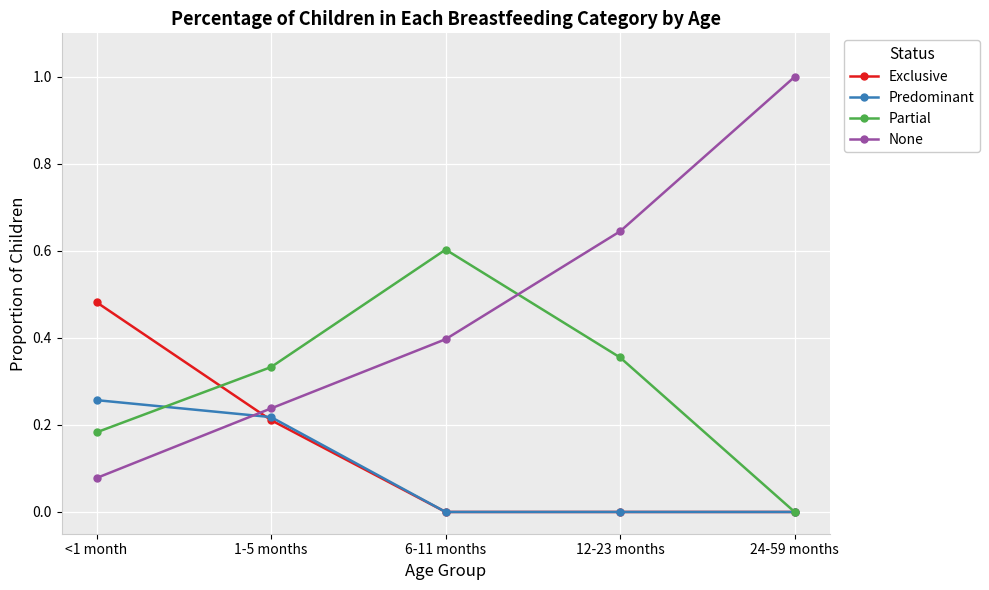

What position from the left is <1 month?

1